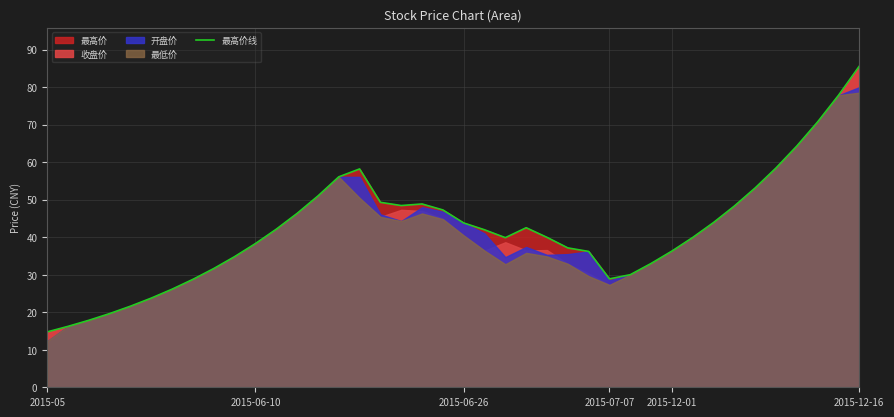

How many categories are shown in the chart?

40